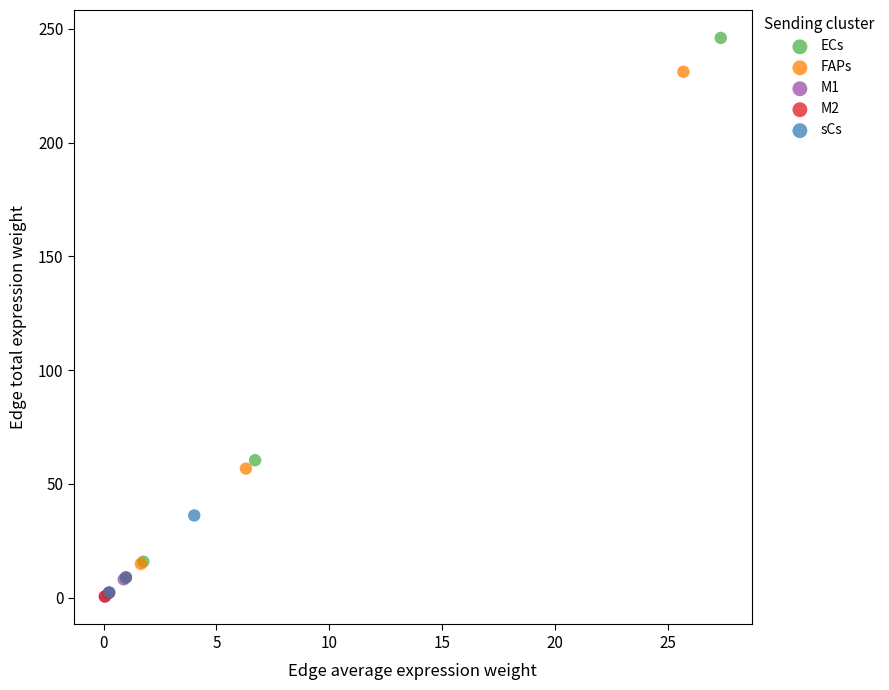

Which series has the largest Y range (max minus min)?

ECs